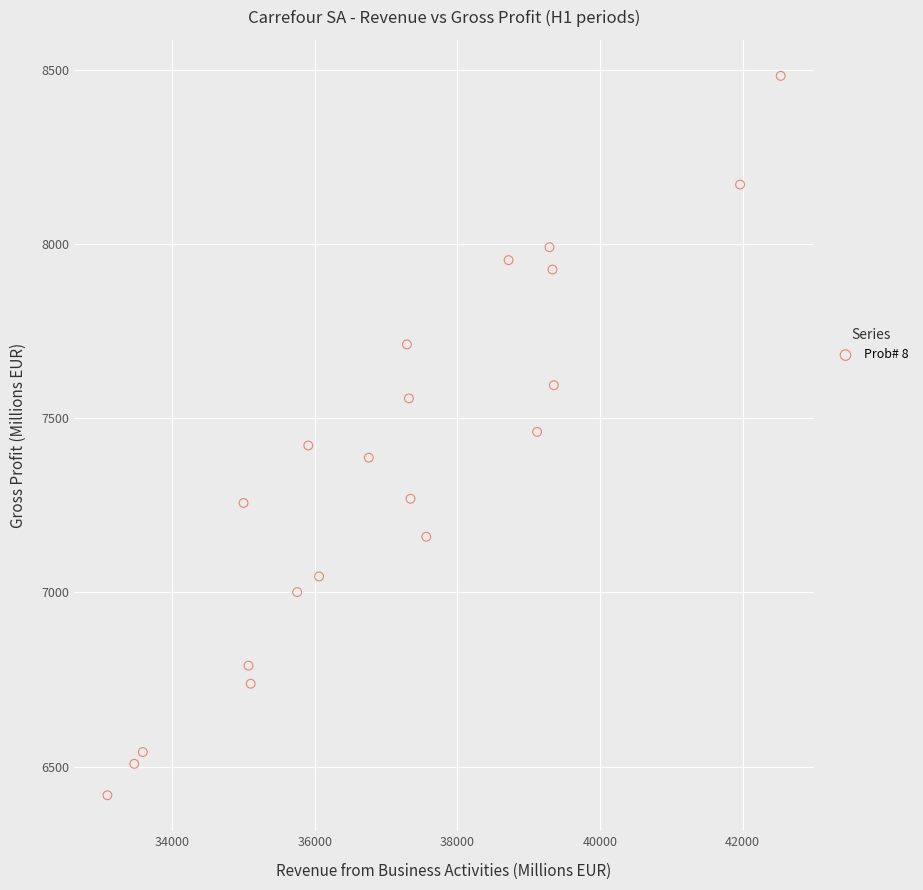

What is the range of Y values (max minus min)?

2065.2